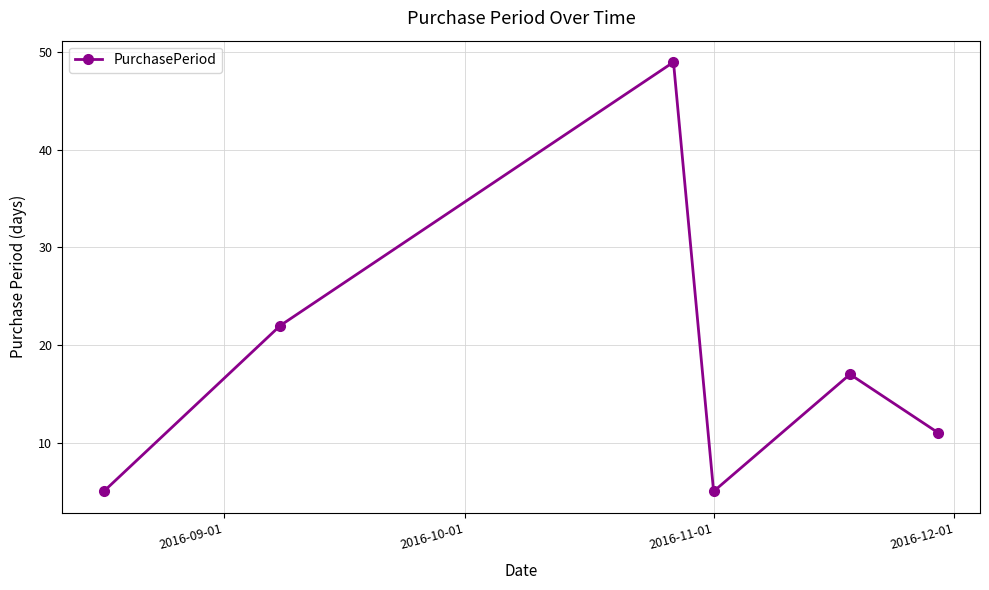

True or false: there are more than 1 points higher than both neighbors.

True